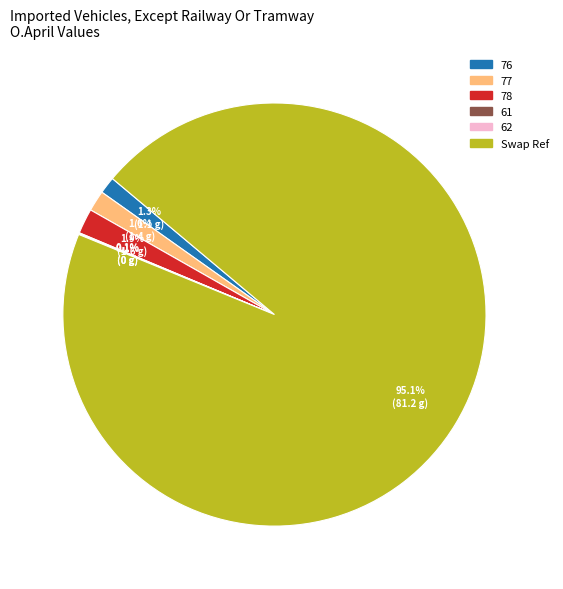

What portion of the pie excludes 77?

98.4%